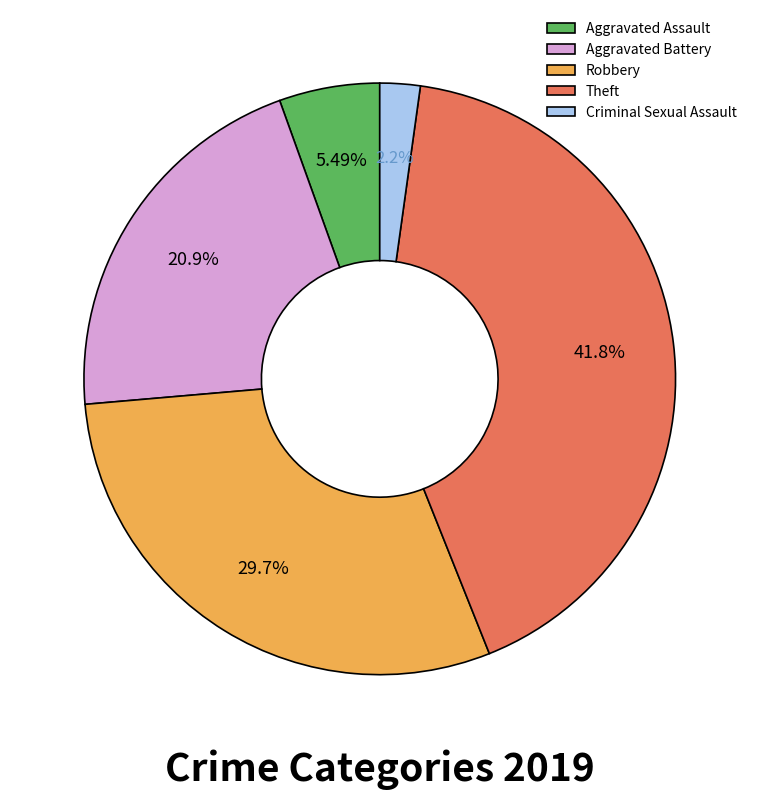

What is the ratio of the value at Aggravated Assault to the value at Theft?

0.1